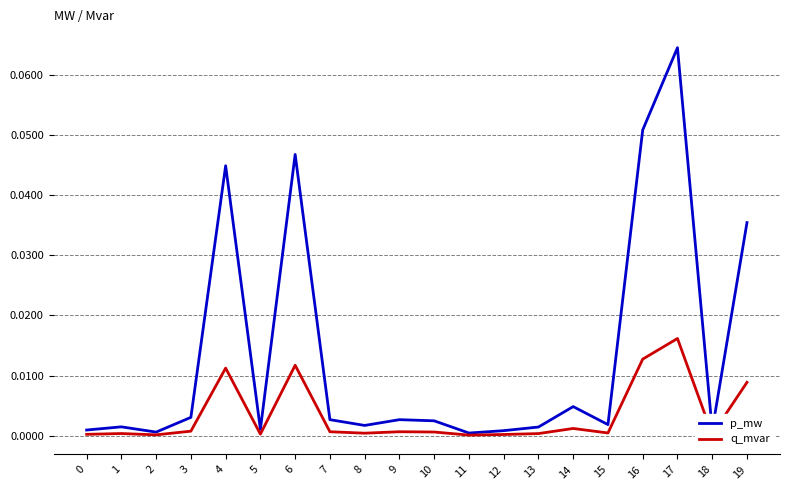

At which category is the sum across all series the highest?

17